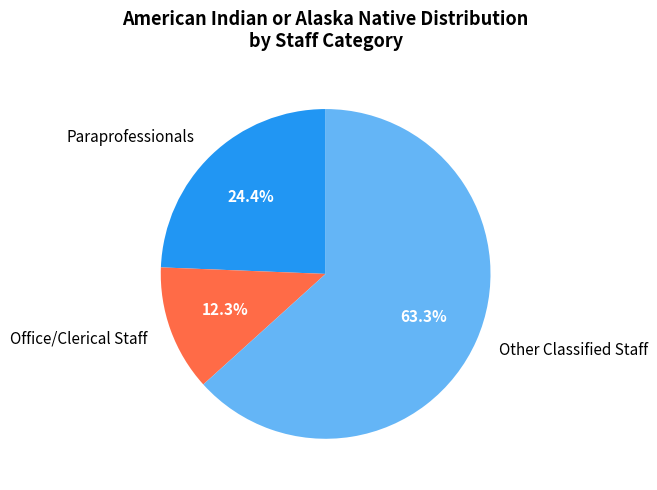

What percentage is the Office/Clerical Staff slice, to the nearest percent?

12%